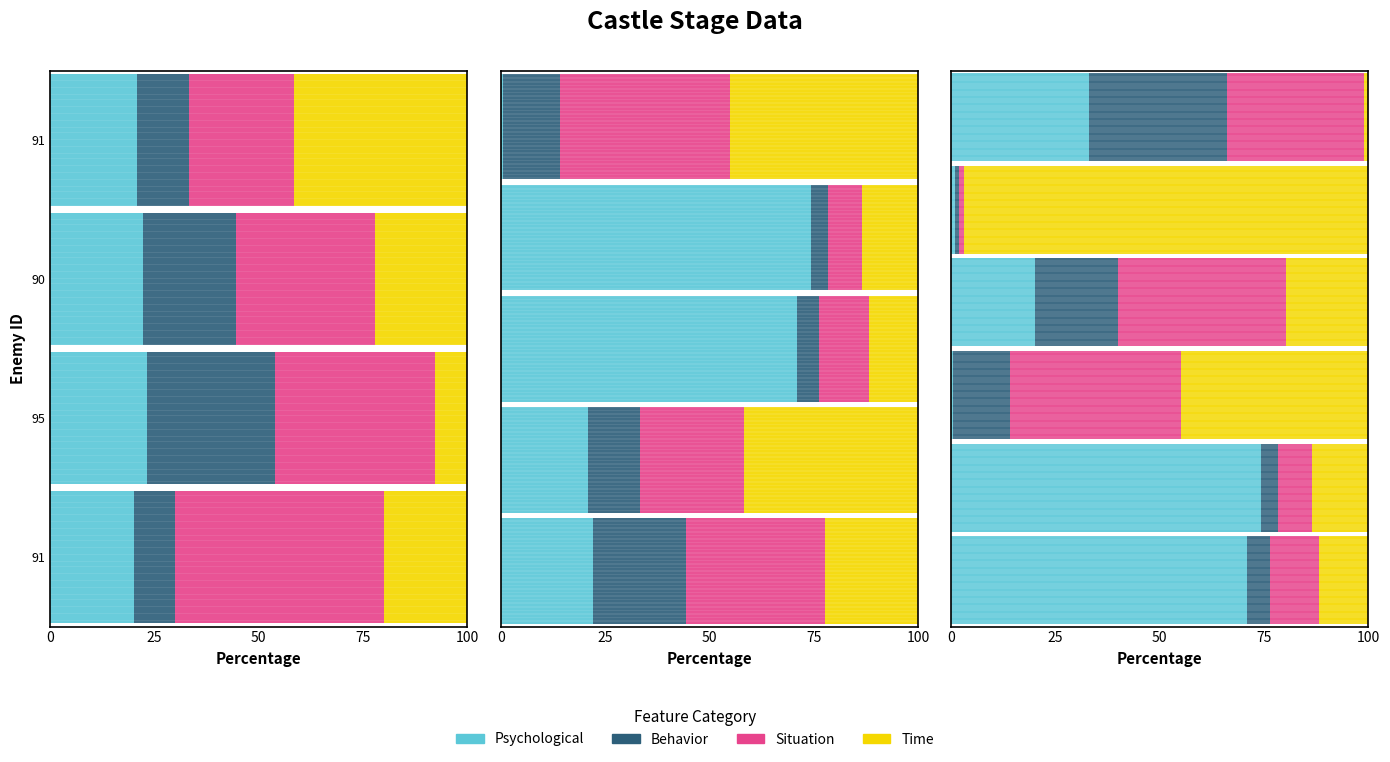

How many data points in Psychological are less than 33?

3